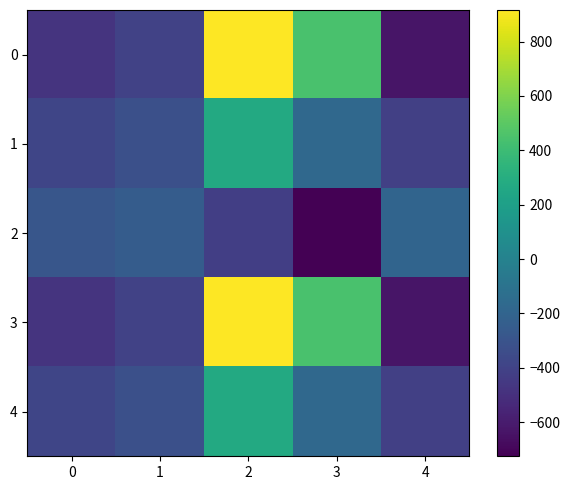

Rank the series at 3 from highest to lowest value.

0, 3, 1, 4, 2